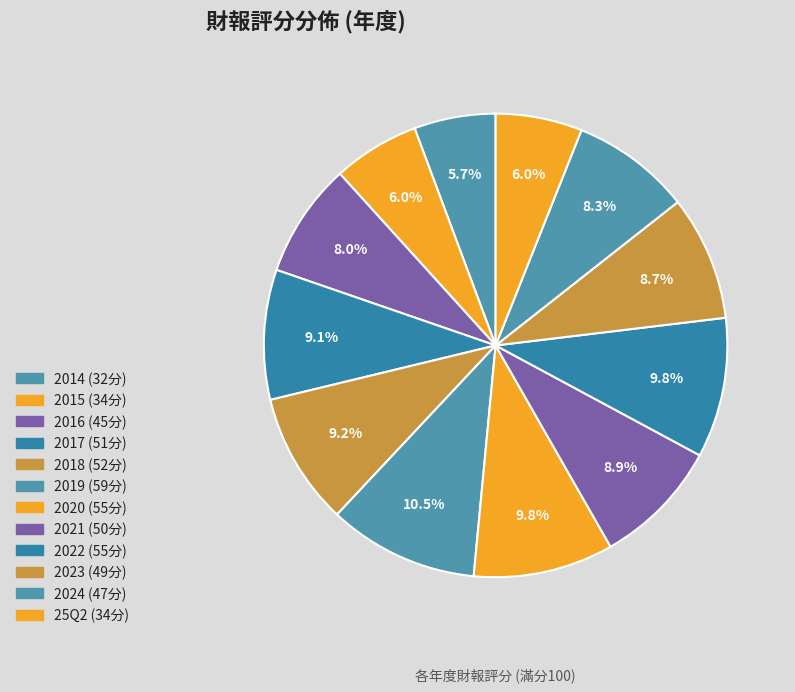

How many slices are in this pie chart?

12